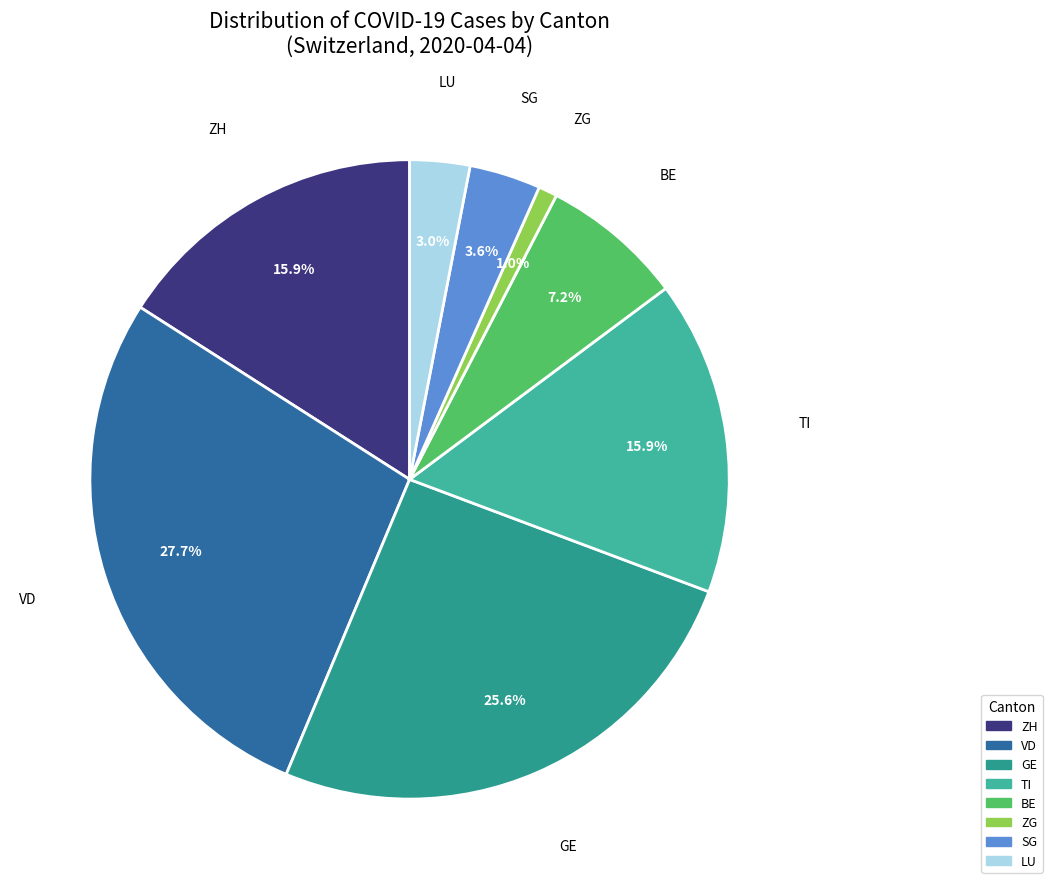

How many slices are in this pie chart?

8